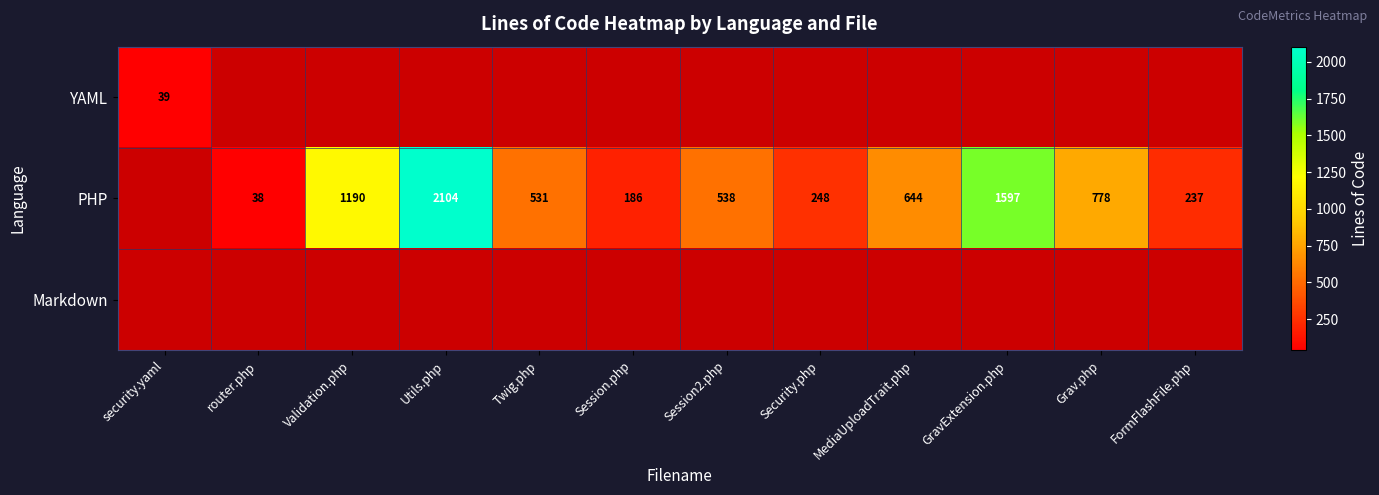

What is the smallest value displayed?

38.0